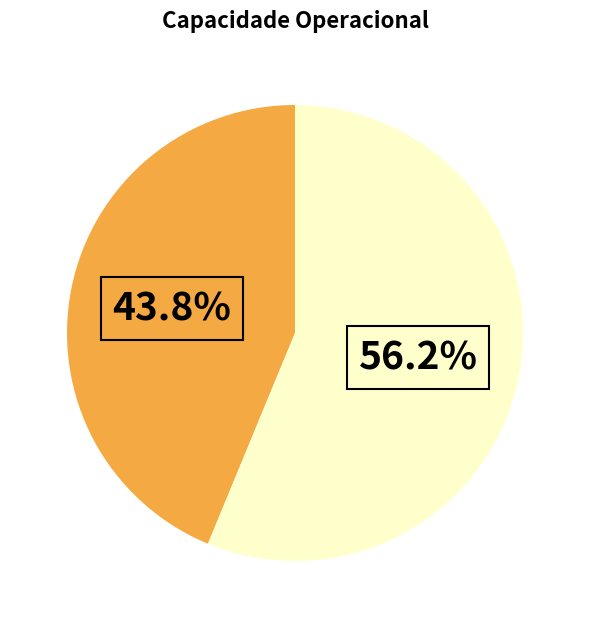

Is there a majority slice in this chart?

Yes